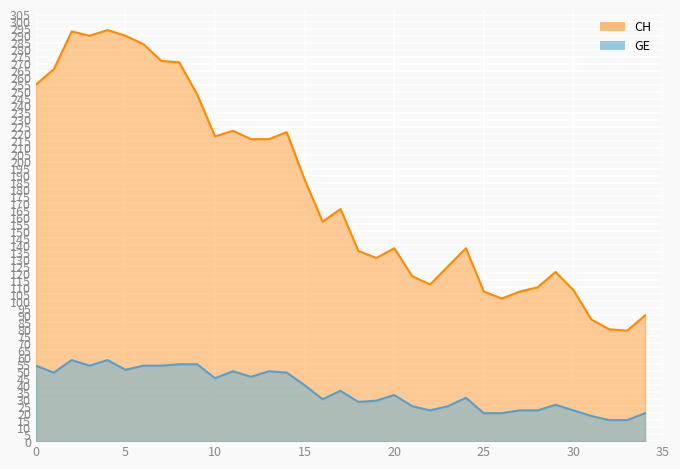

The value of CH at 2020-04-16 is 166. True or false?

True